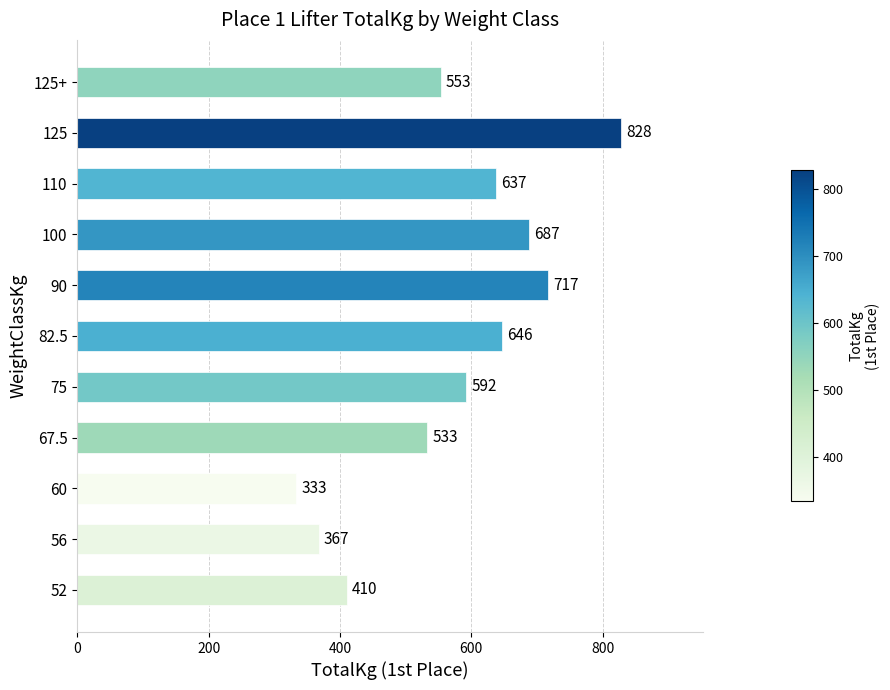

At which category does the chart reach its peak across all series?

125